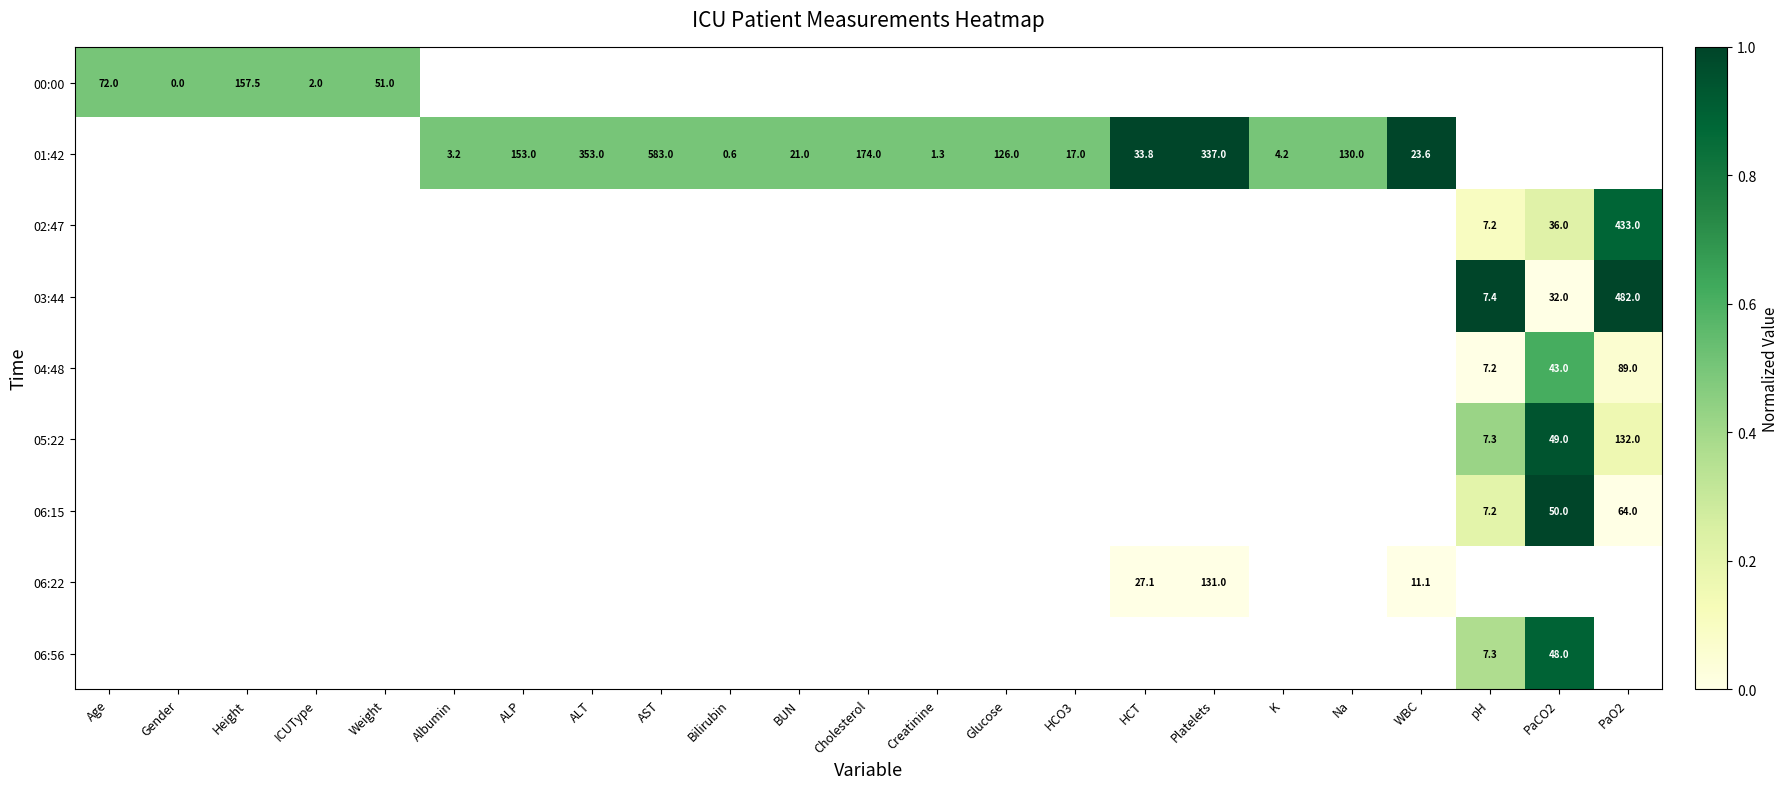

True or false: 03:44 has a value of 4.8 at pH.

False